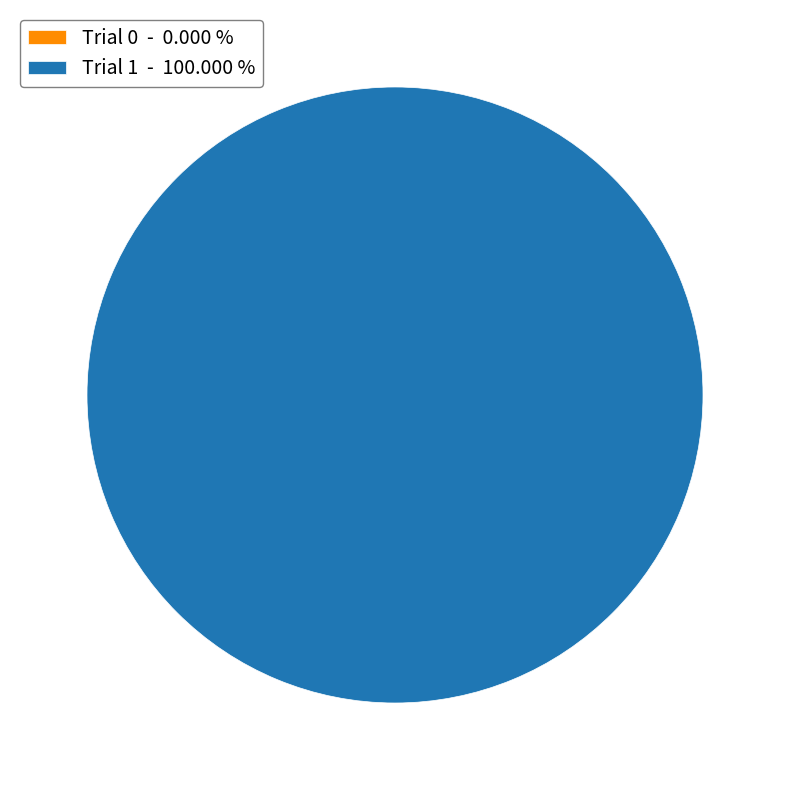

What is the total percentage of 0 and 1?

100.0%